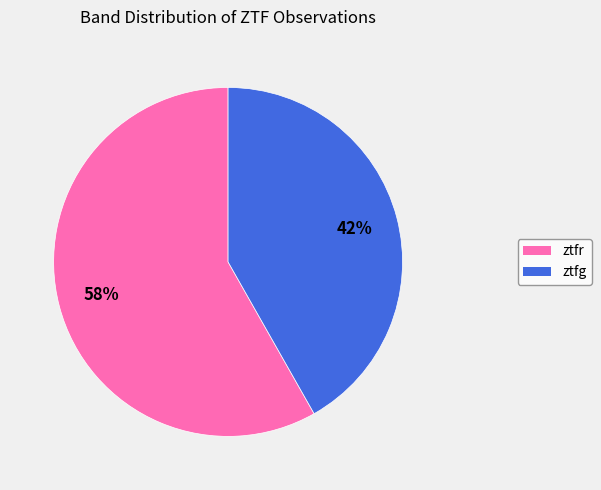

How many slices are in this pie chart?

2